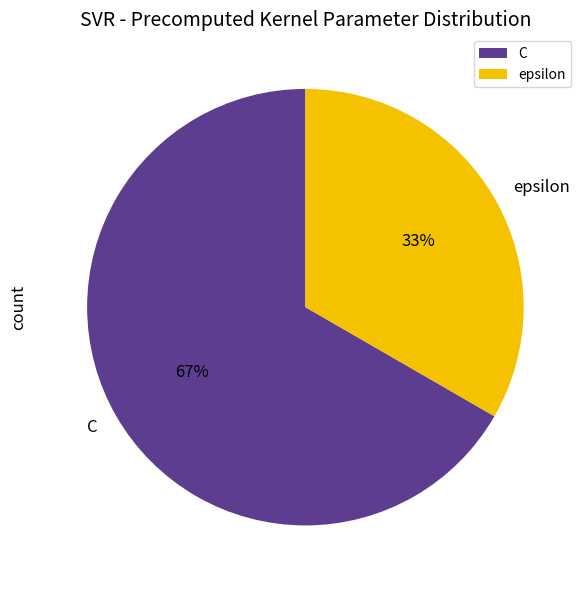

The C slice represents 61% of the pie. True or false?

False